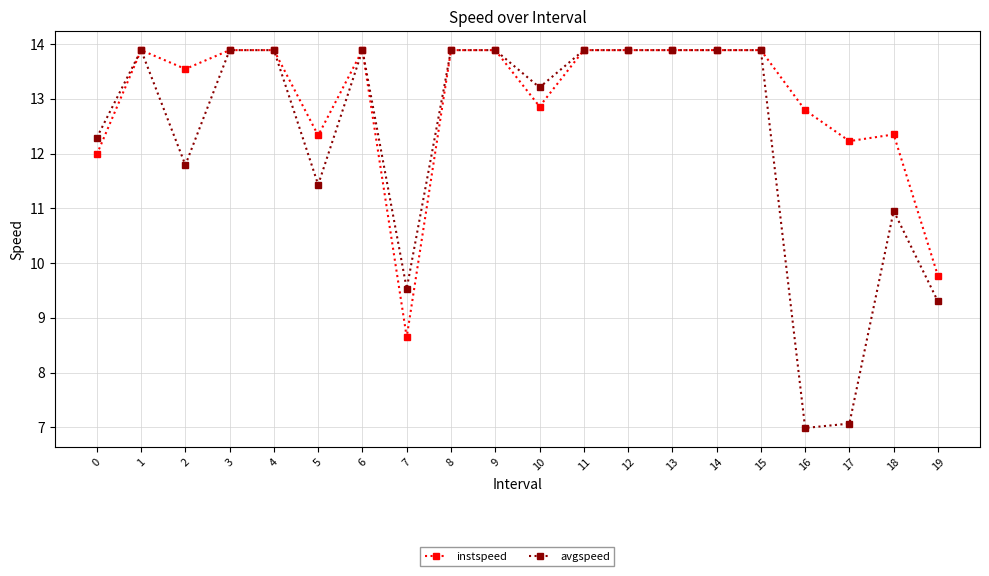

At which category does avgspeed reach its first local valley?

2